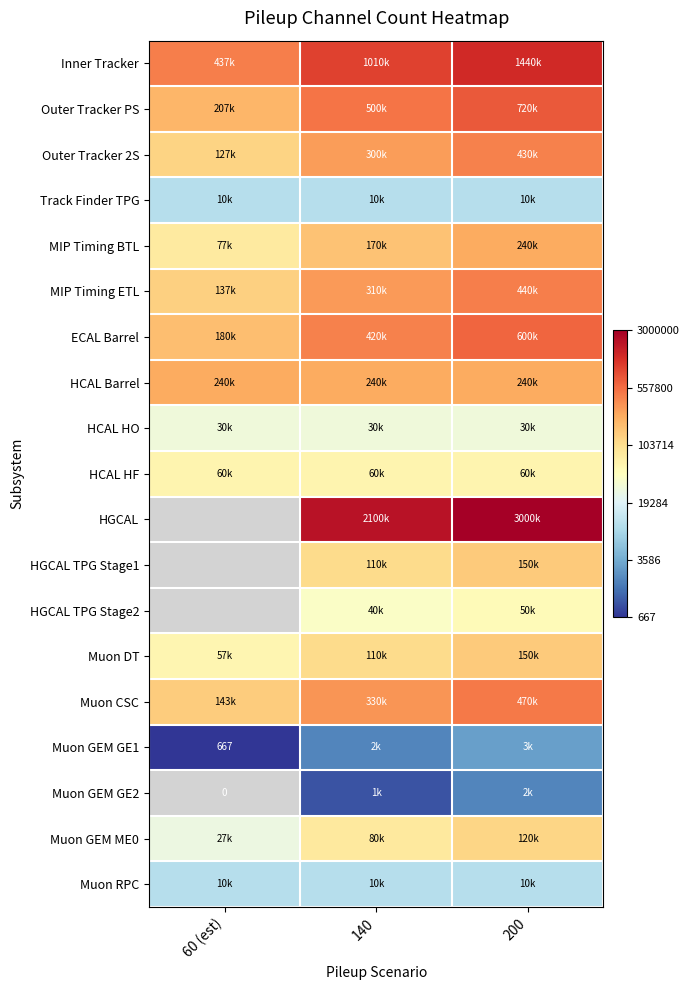

At which category is the sum across all series the highest?

200